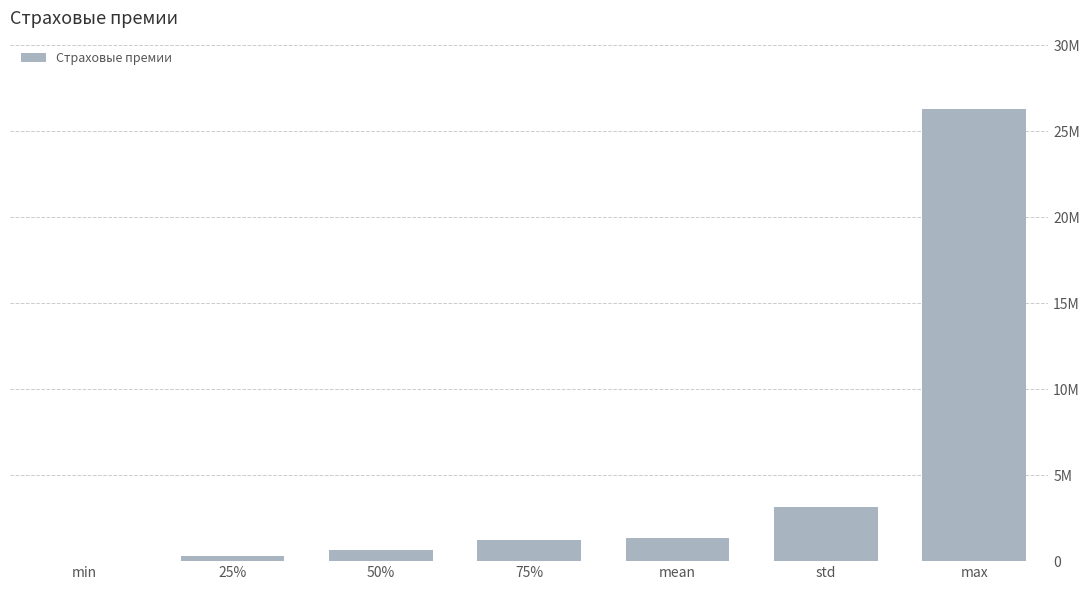

Does the chart contain stacked bars?

No